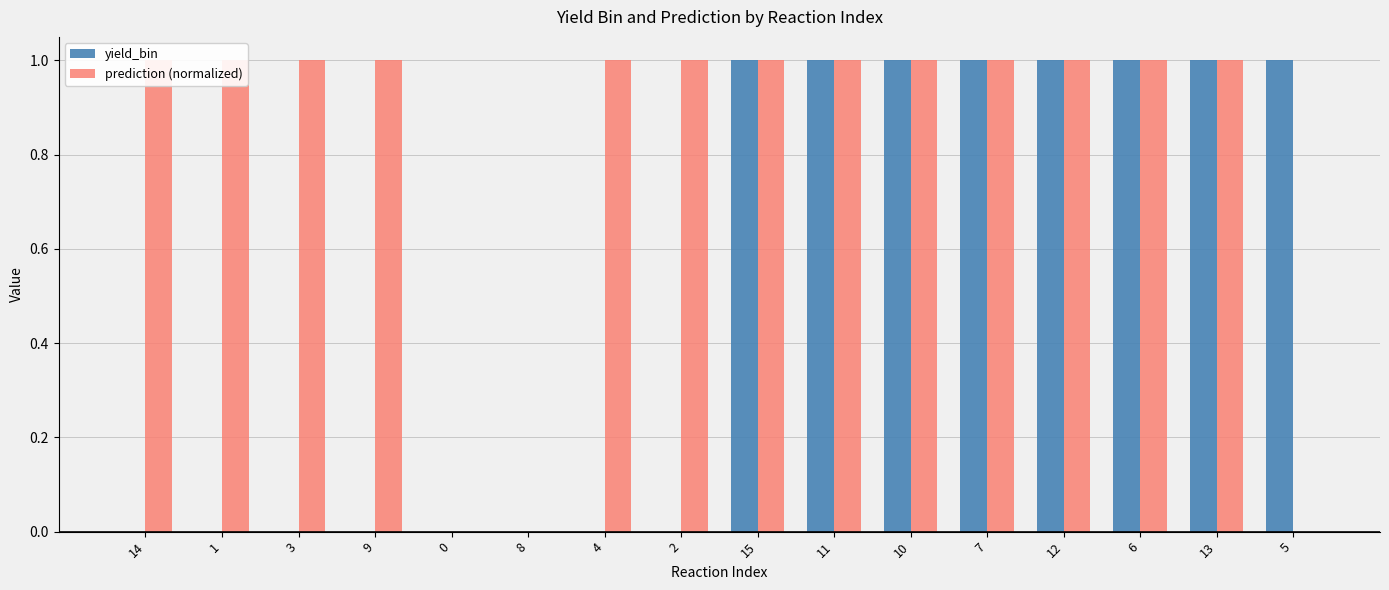

How many yield_bin values are between 0 and 1?

16